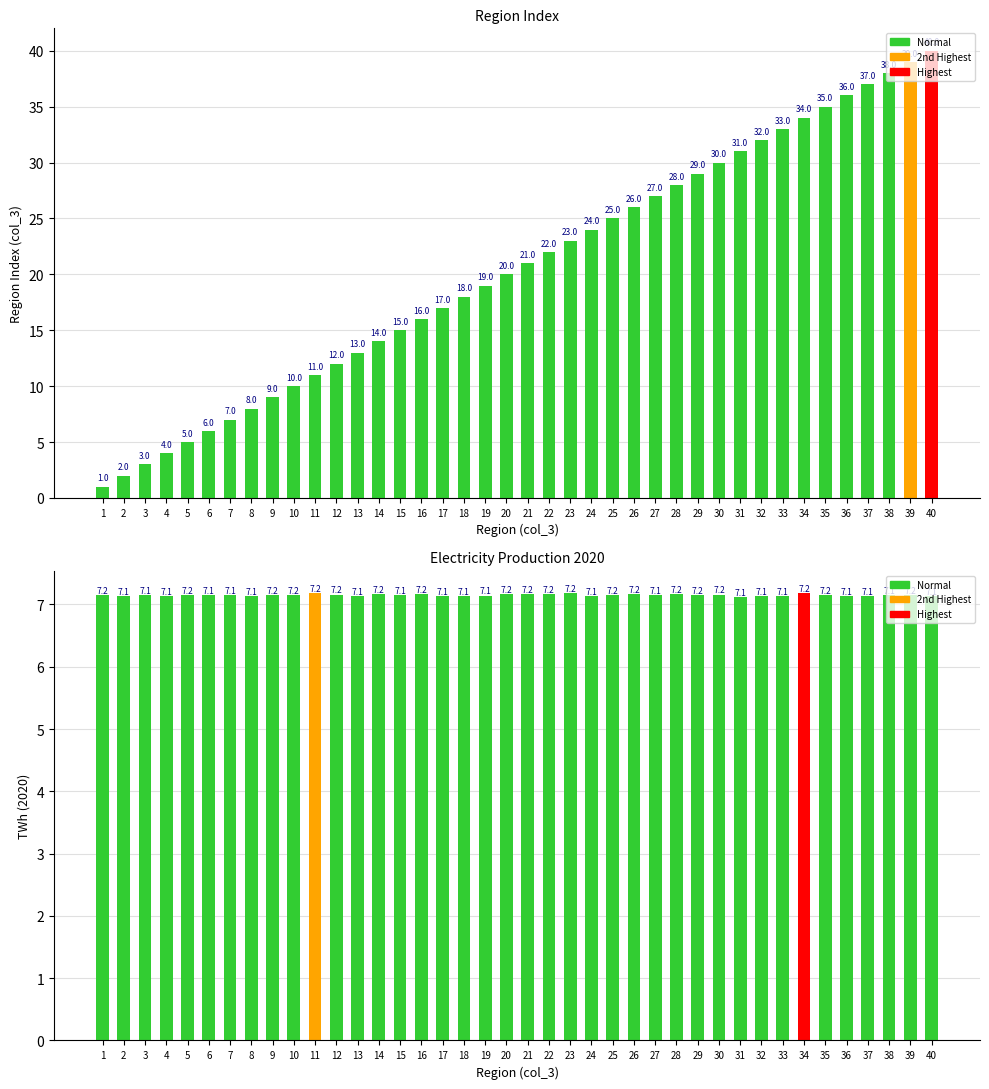

Which category has the lowest value across all series?

31